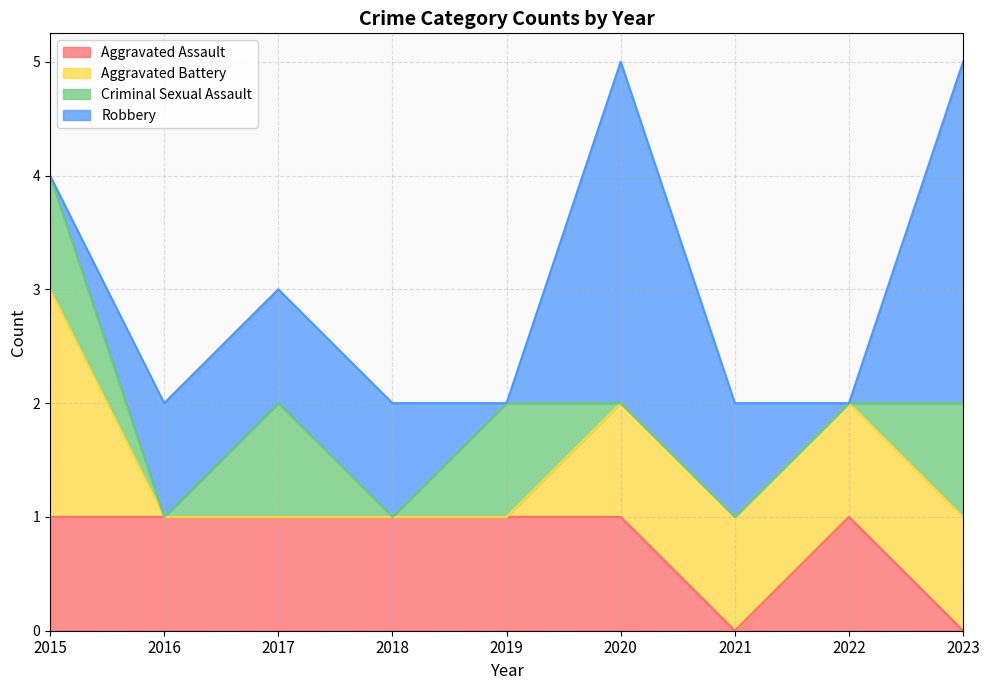

Is it true that Aggravated Battery equals 1 at 2016?

False